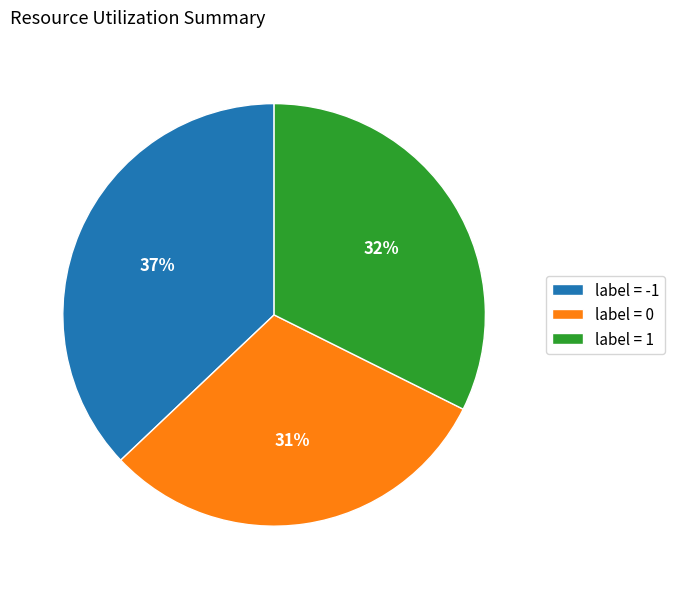

Is it true that label = -1 is 50% of the pie?

False